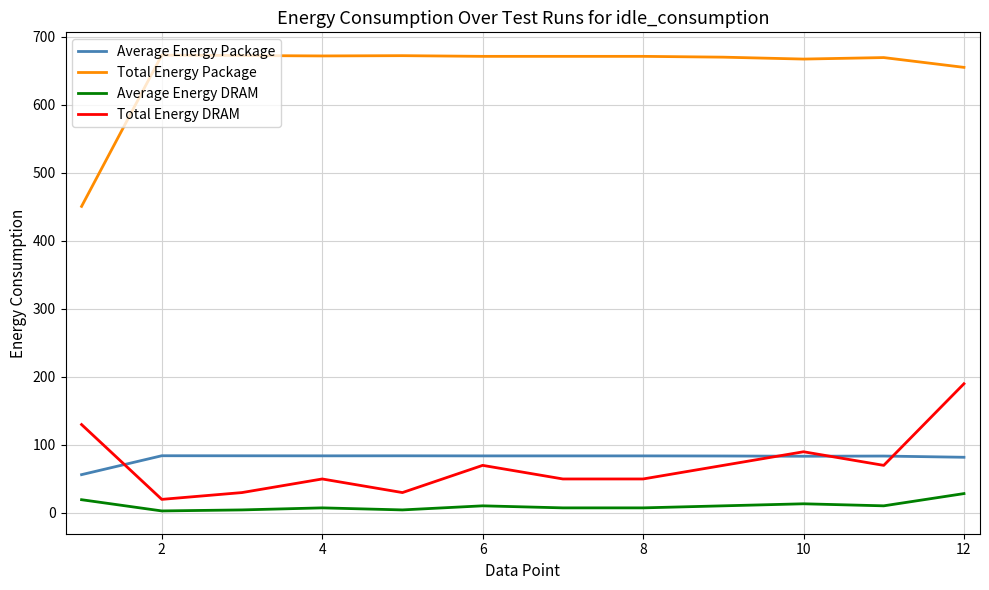

Which series has the largest total across all categories?

Total Energy Package